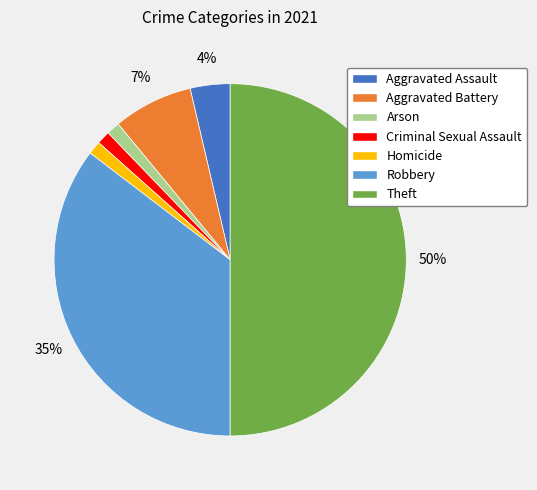

To the nearest percent, what is the difference between the largest and smallest slice percentages?

49%